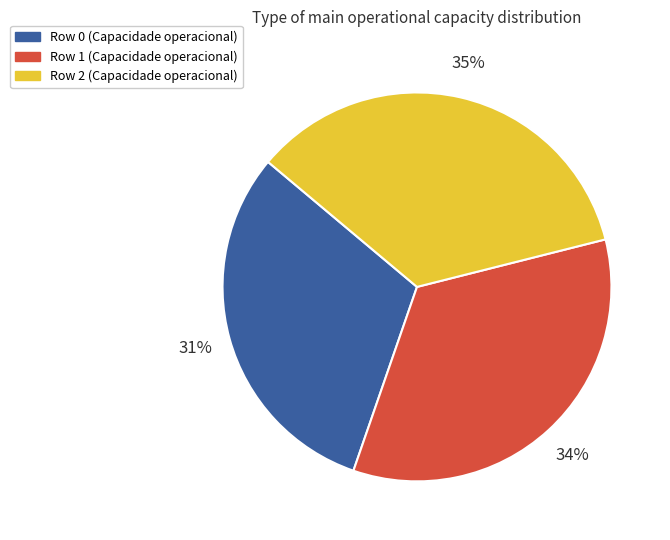

Is there a majority slice in this chart?

No